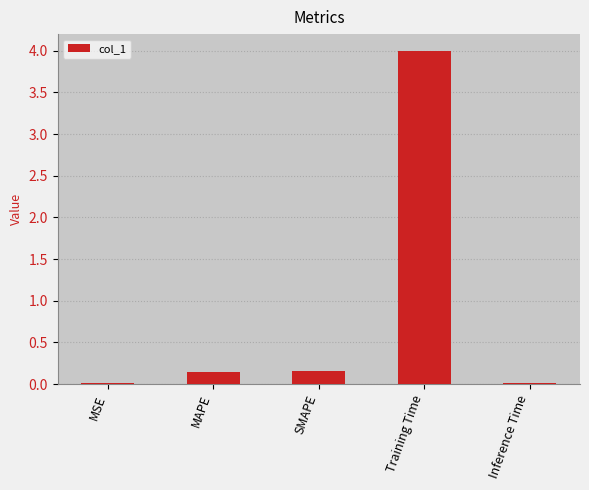

Between MAPE and MSE, which is larger?

MAPE